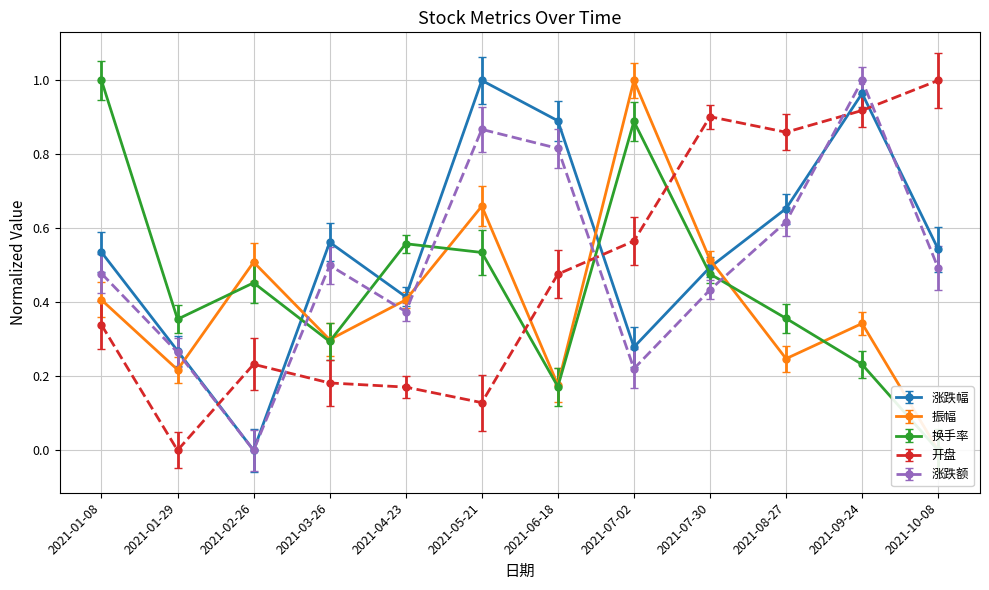

Rank the series at 2021-06-18 from highest to lowest value.

涨跌幅, 涨跌额, 开盘, 振幅, 换手率